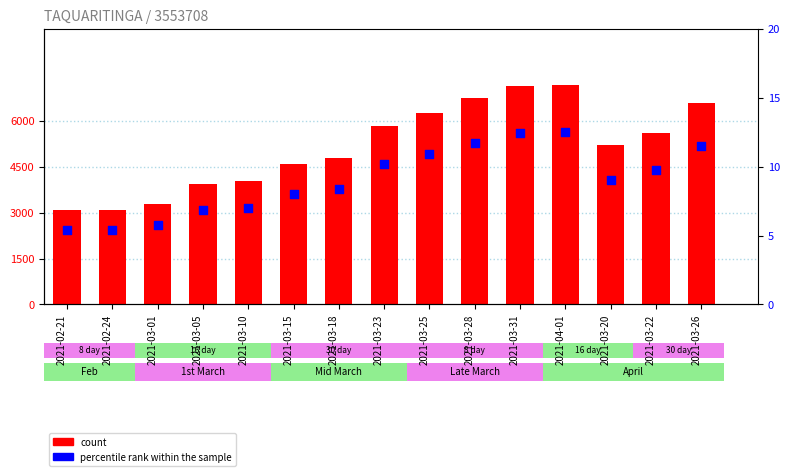

Which series has the widest spread of Y values?

count